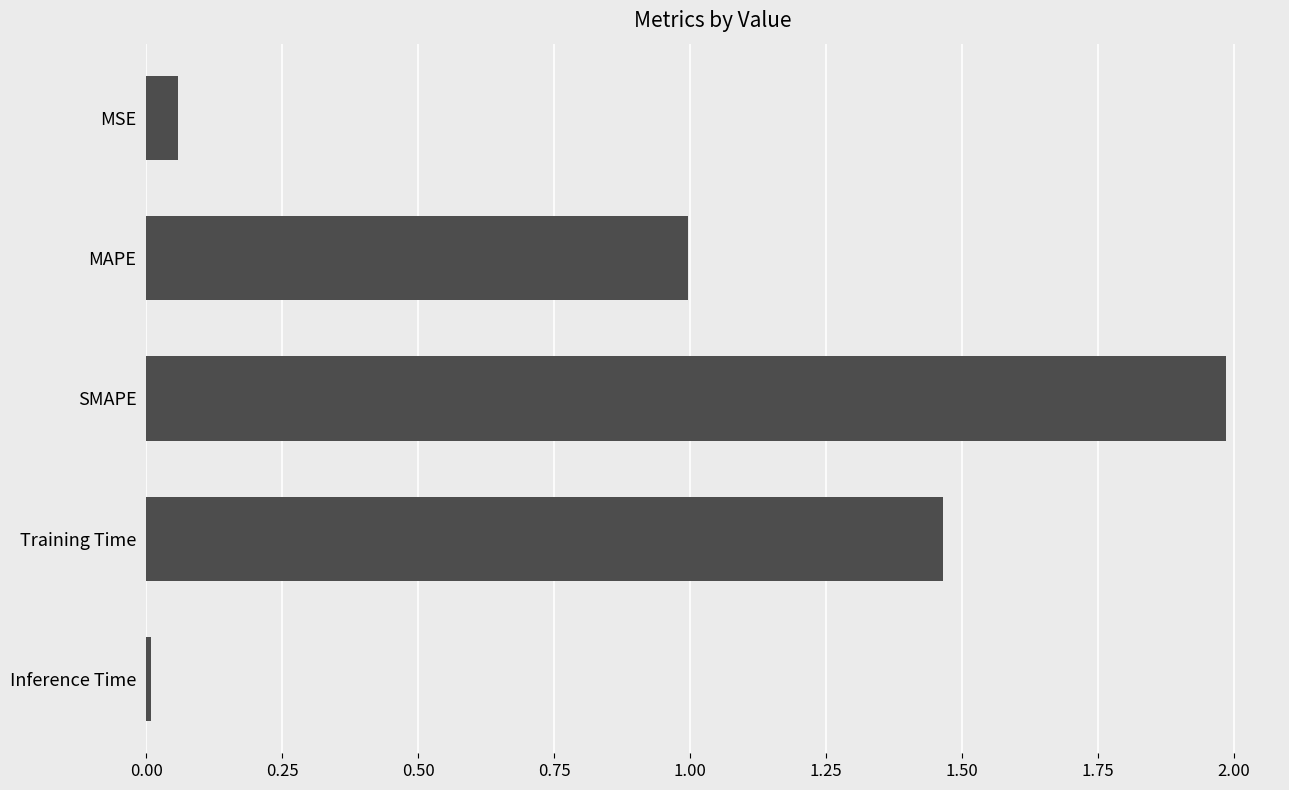

What is the sum of all values?

4.5